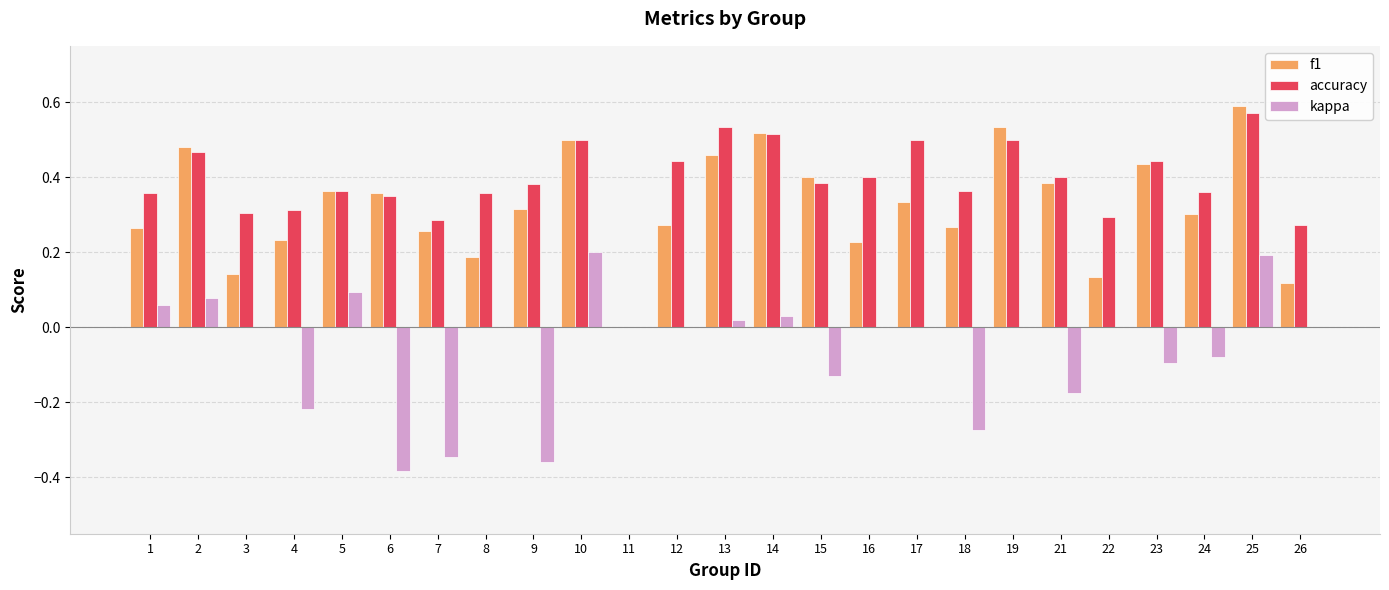

How many values in the f1 series exceed 0?

24